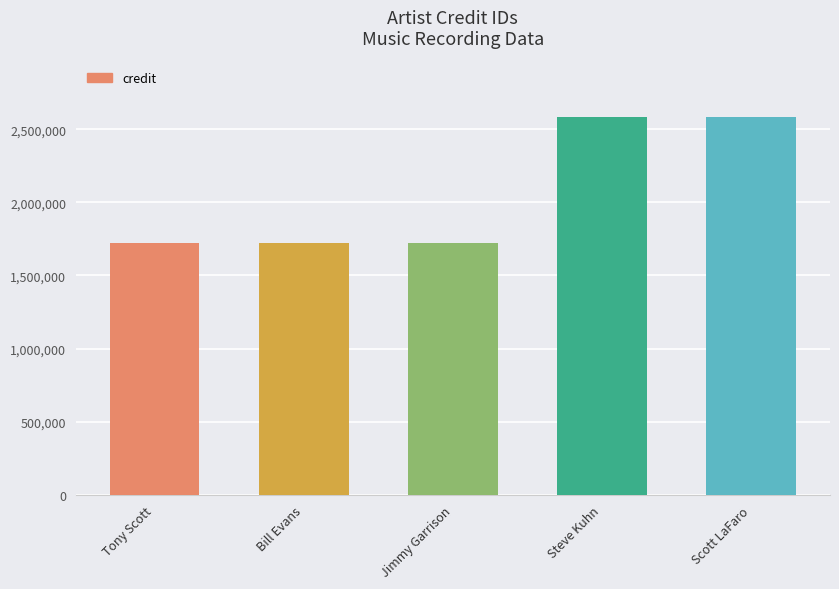

What is the average value?

2068019